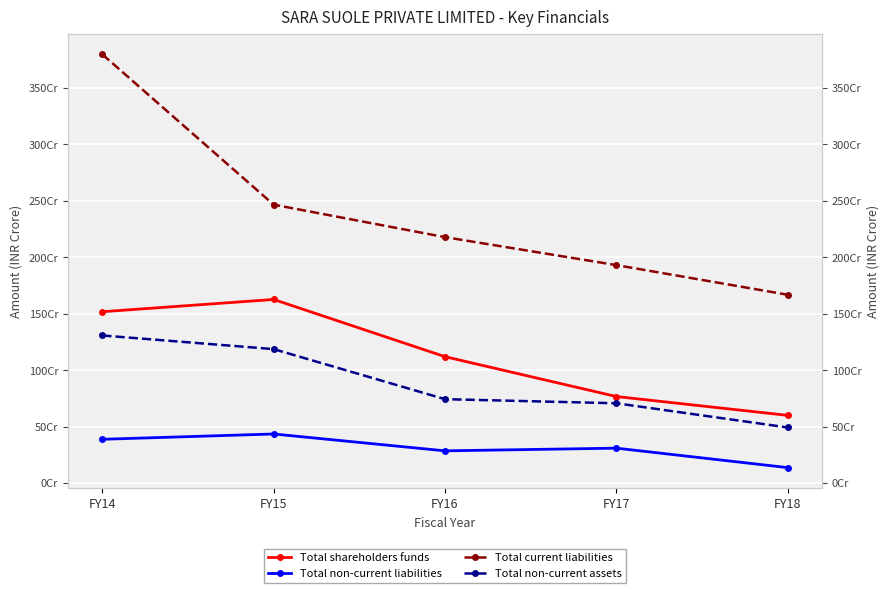

In Total shareholders funds, how many points are higher than both neighbors (excluding endpoints)?

1